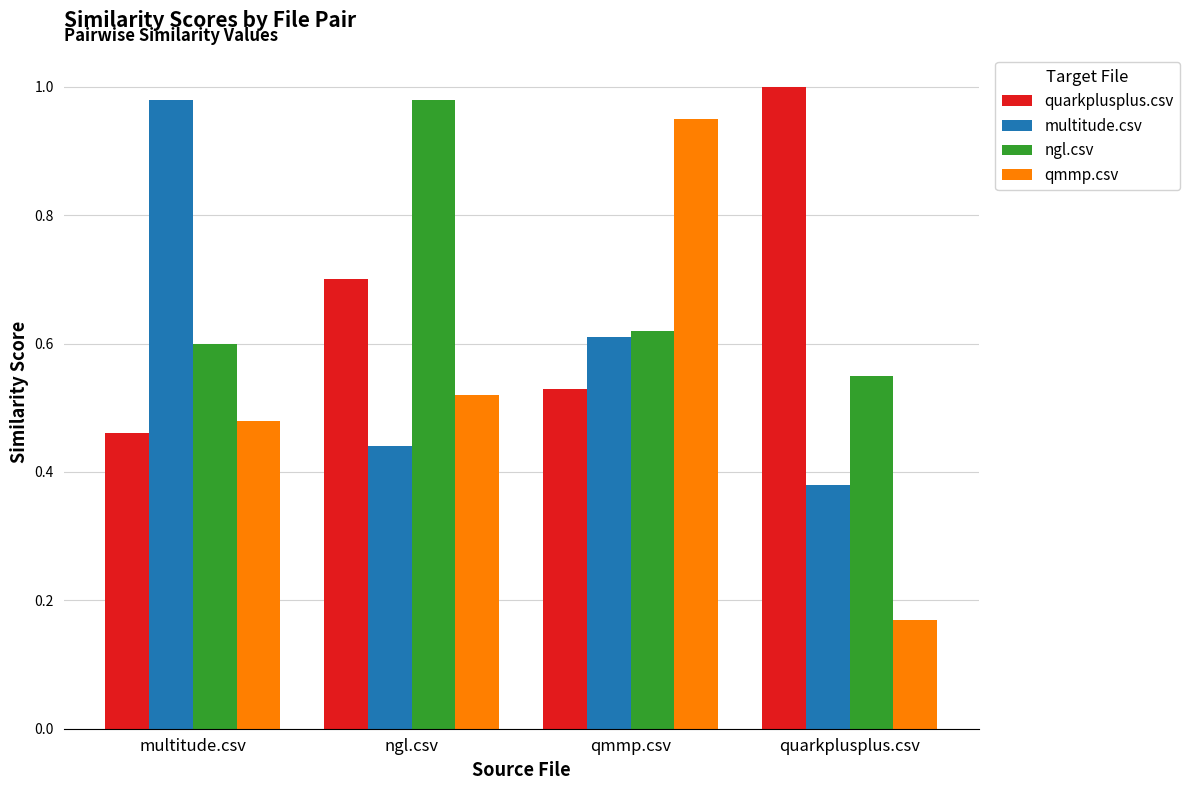

Is the value of quarkplusplus.csv at ngl.csv greater than the value of qmmp.csv at quarkplusplus.csv?

Yes